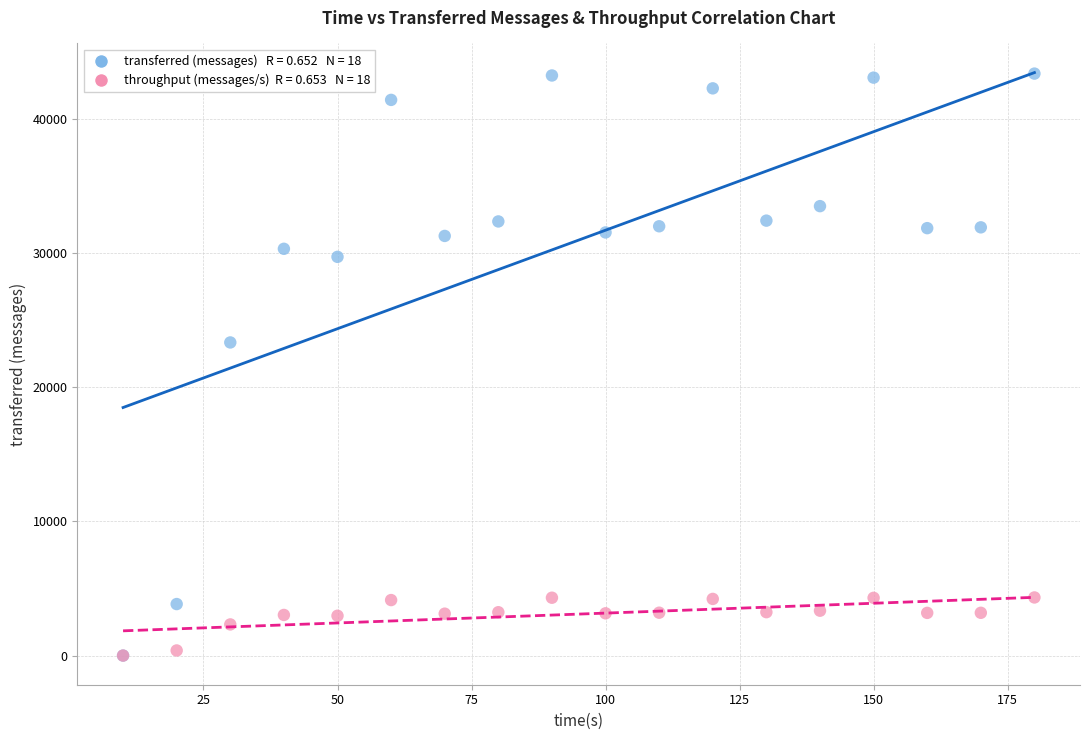

Across all series, what Y value is closest to 21690?

23340